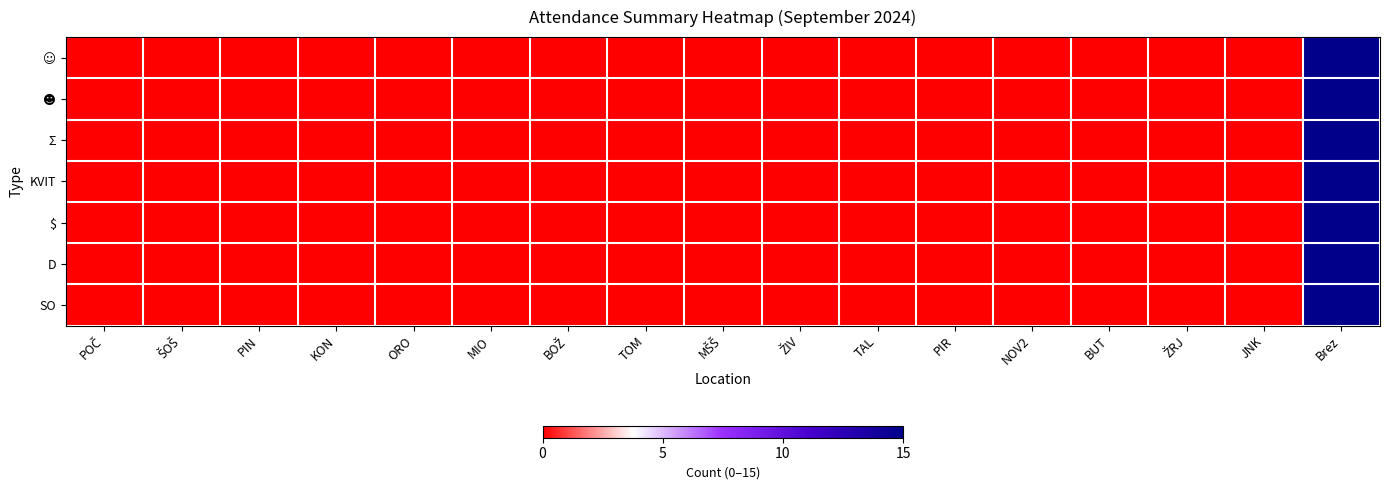

What is the maximum value shown in the chart?

15